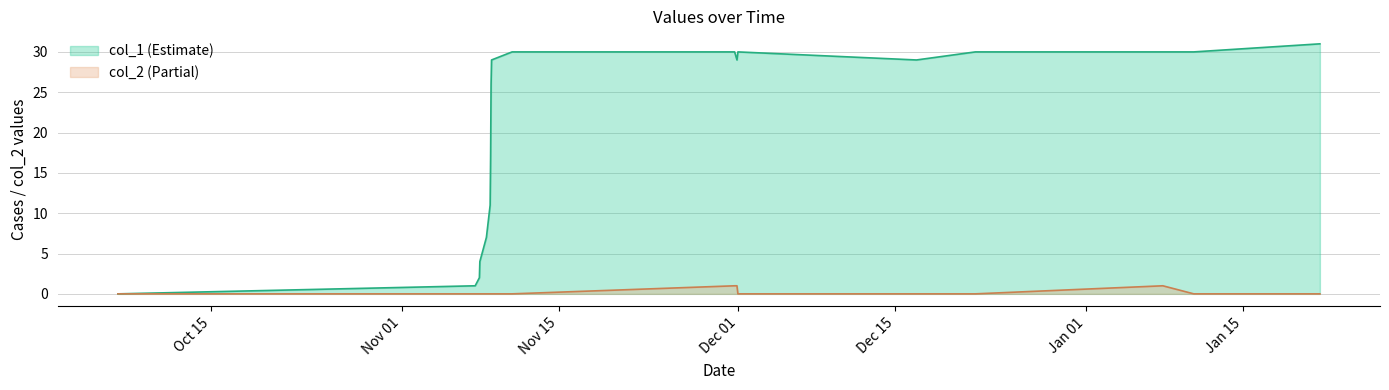

Reading left to right, extract all data points from this chart.

col_1: 0	1	2	4	7	11	17	26	29	30	30	29	30	29	30	30	30	31
col_2: 0	0	0	0	0	0	0	0	0	0	1	1	0	0	0	1	0	0